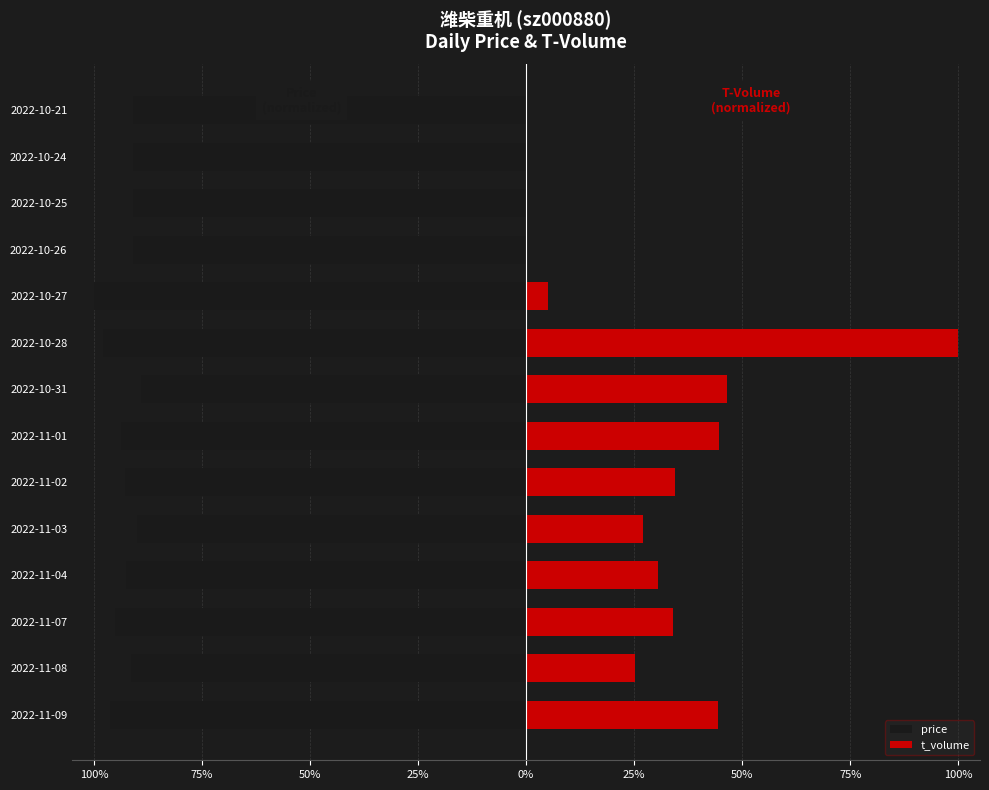

True or false: t_volume has a value of 34.4 at 2022-11-02.

True